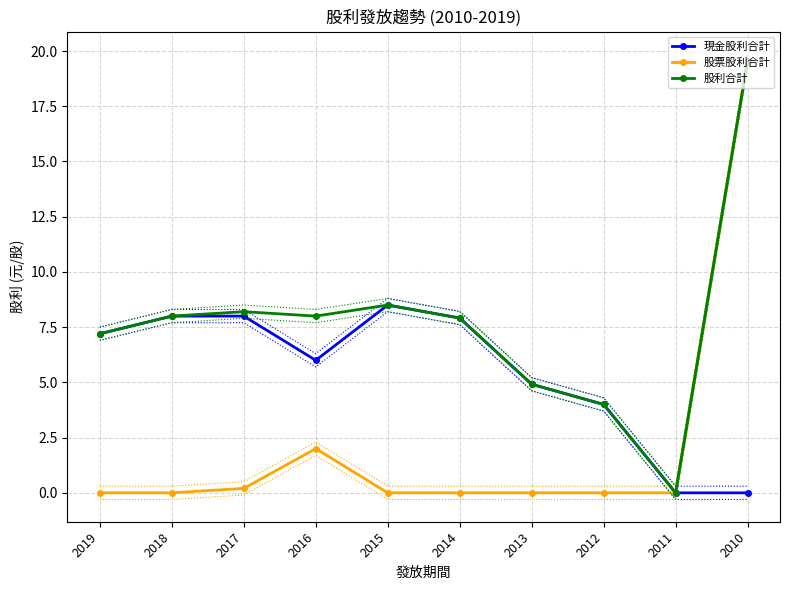

What is the highest value of the 現金股利合計 series?

8.5